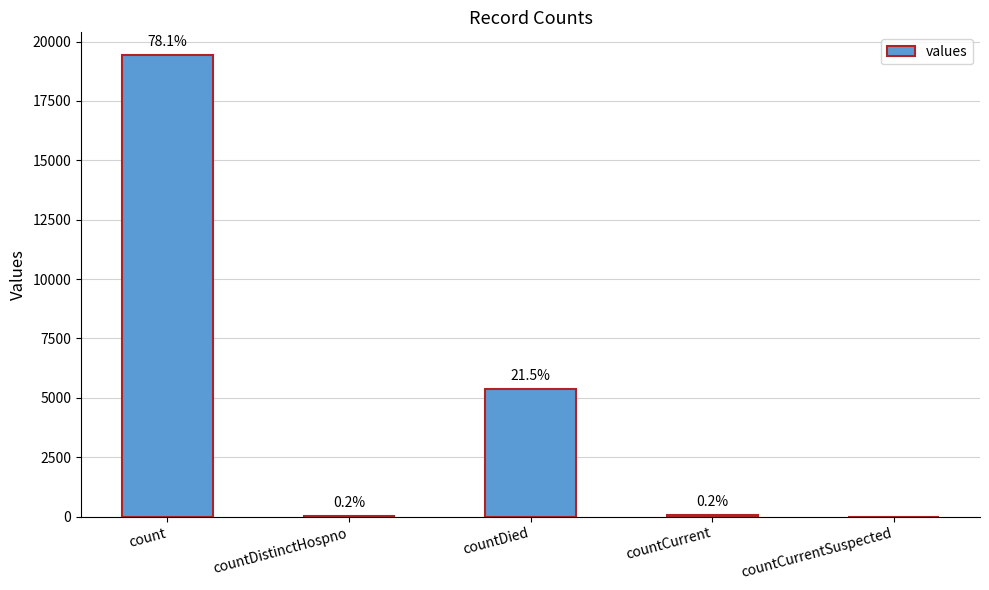

Are the bars horizontal?

No